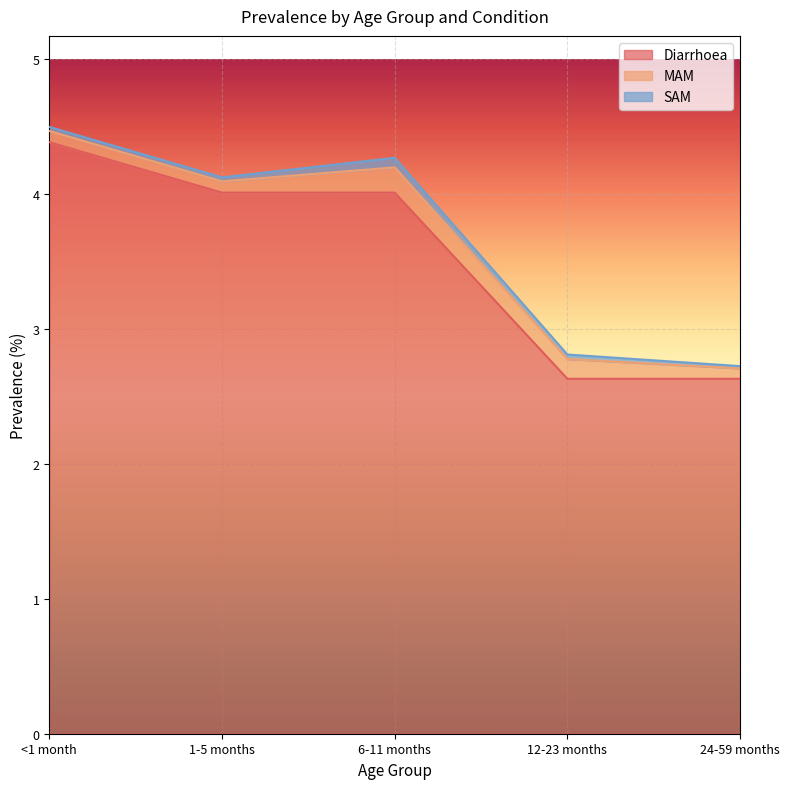

Rank the series at 12-23 months from highest to lowest value.

Diarrhoea, MAM, SAM